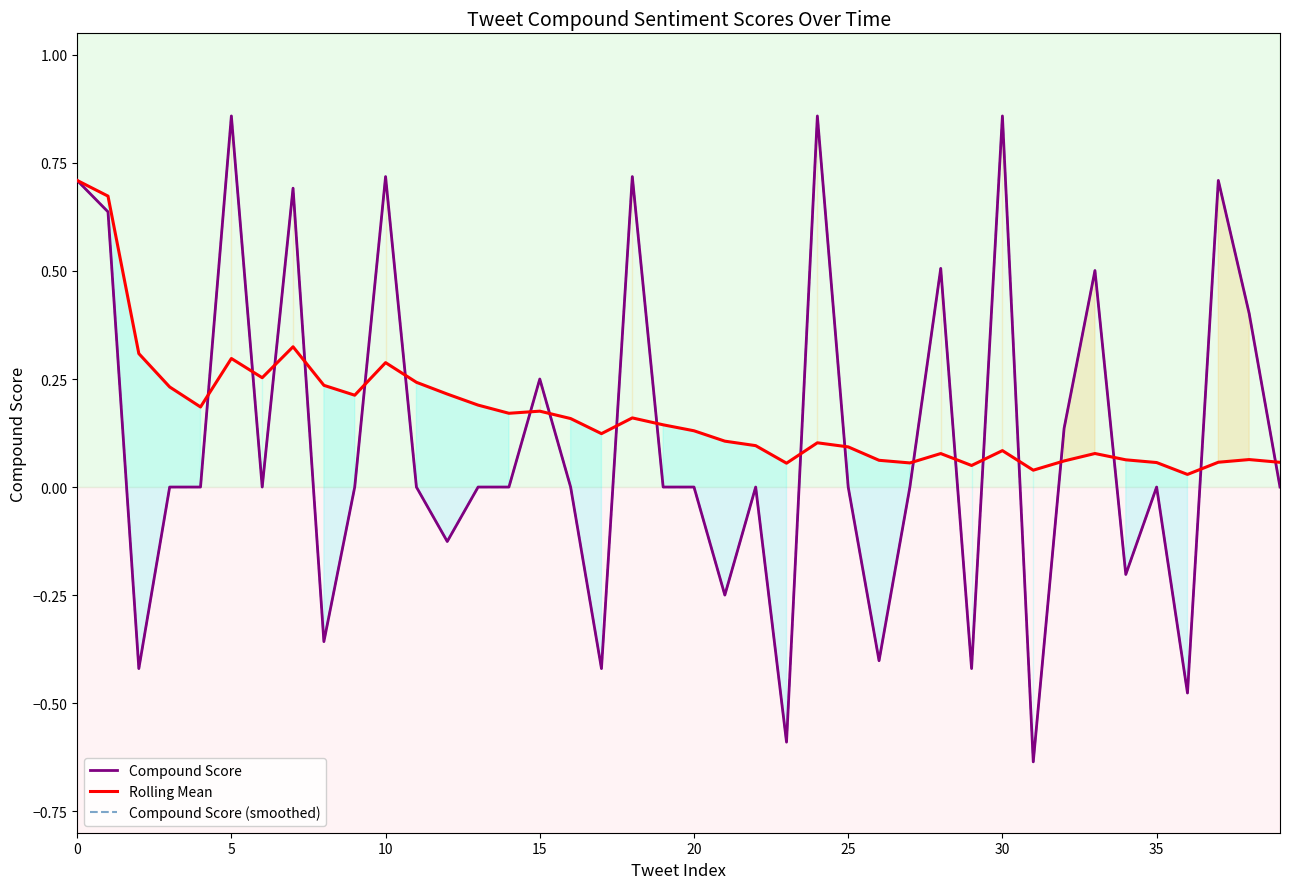

Where is Rolling Mean nearest to the value 0?

36